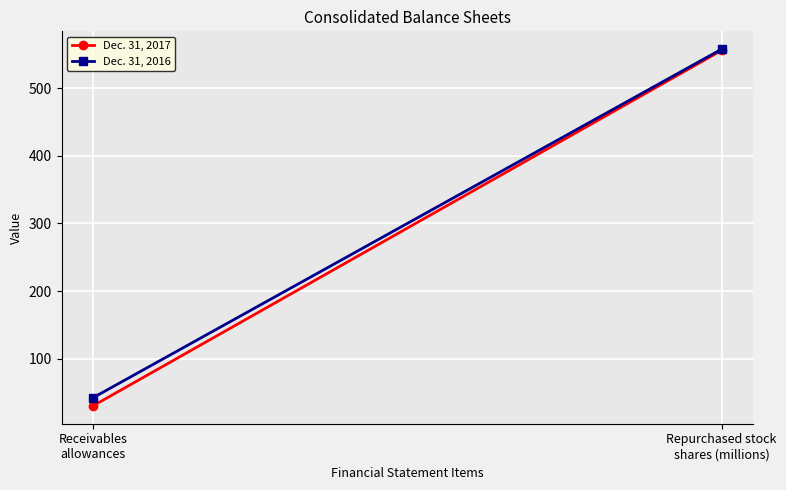

What is the label of the 1st point from the right?

Repurchased stock
shares (millions)